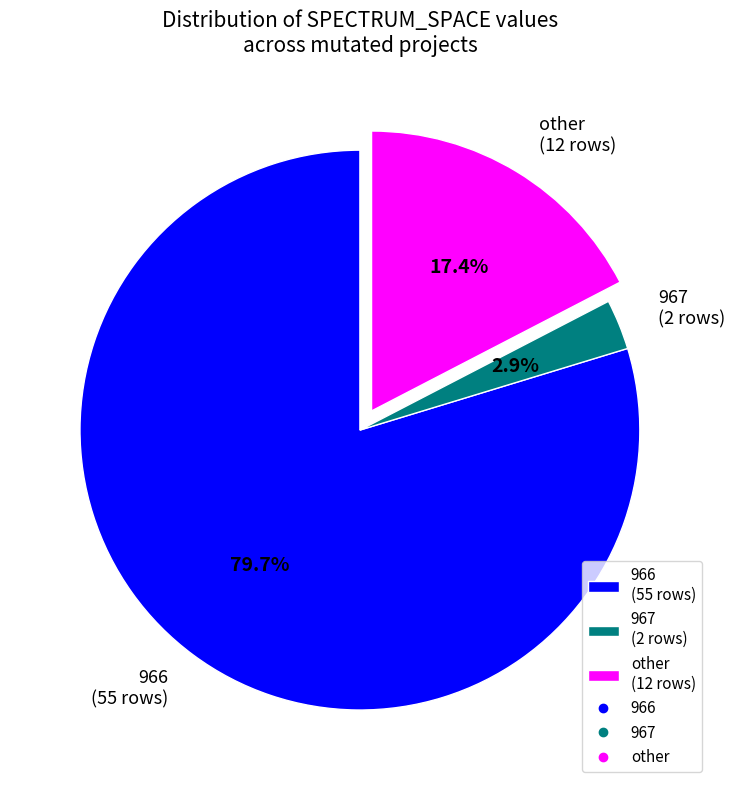

Which category has the biggest portion of the pie?

966 (55 rows)